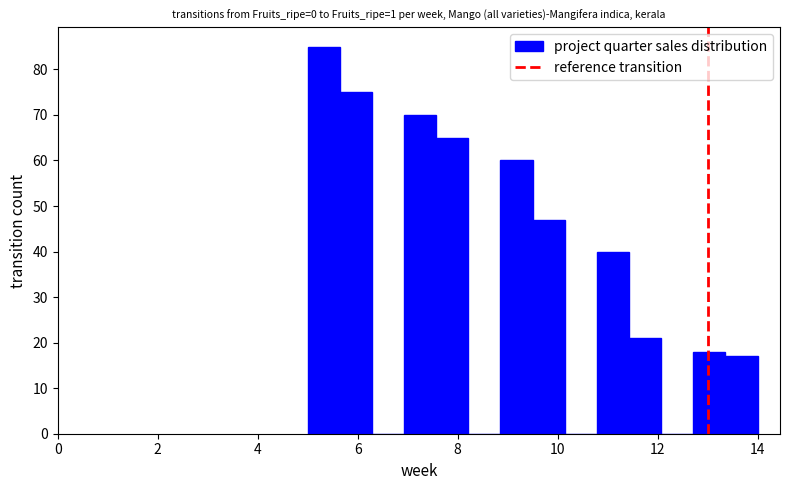

Around what value on the x-axis is the tallest bar? Give the approximate position of its centre, as read against the axis.

5.4